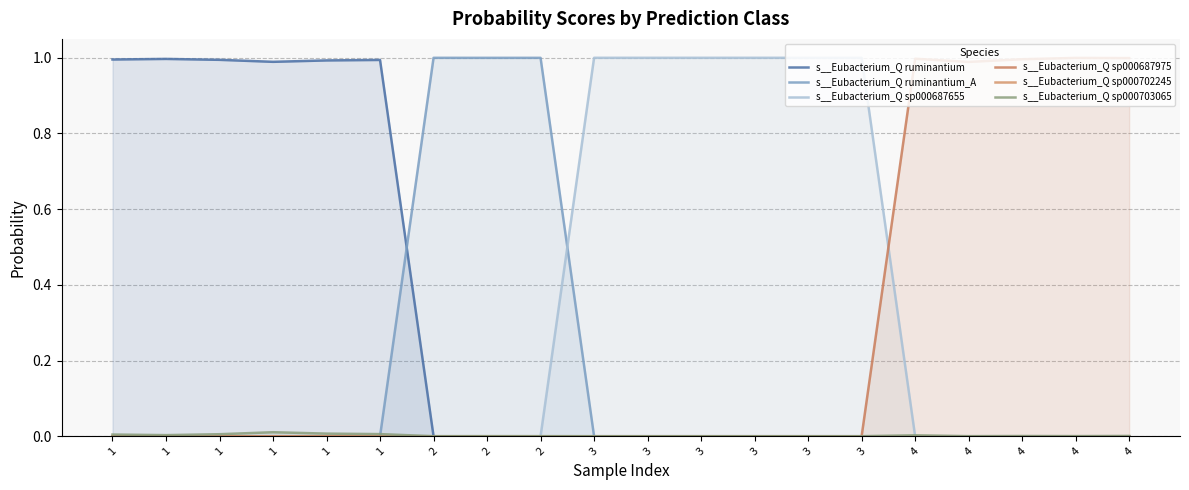

Between 3 and 3, which is larger?

3